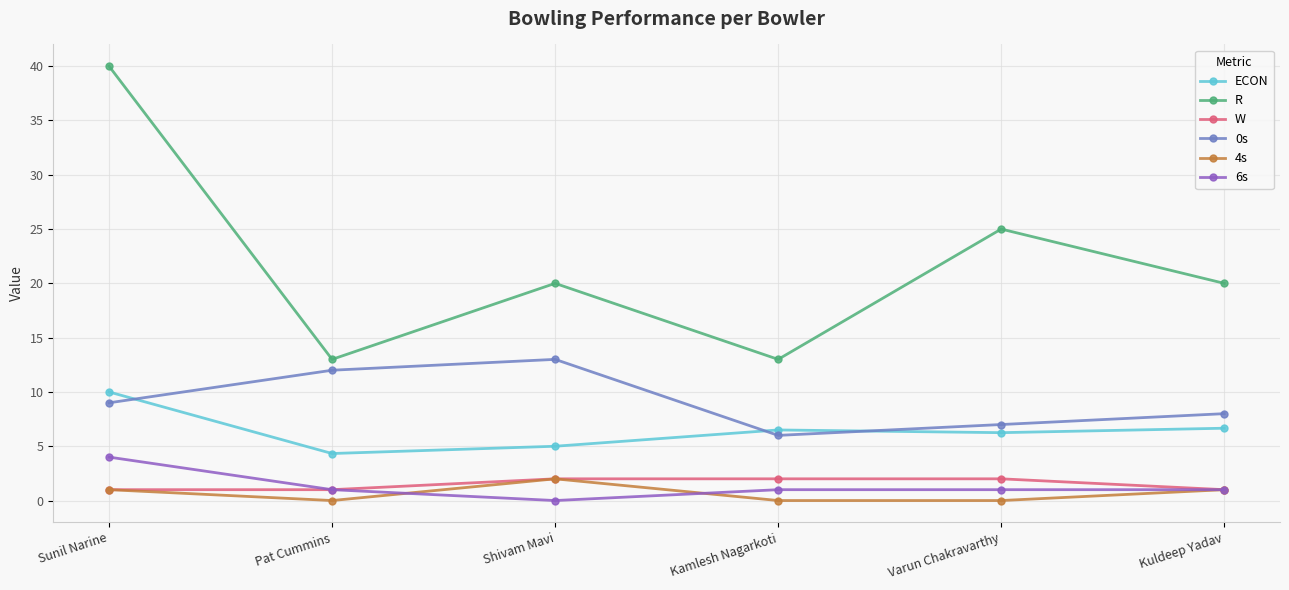

What is the difference between the maximum and minimum values in the 0s series?

7.0